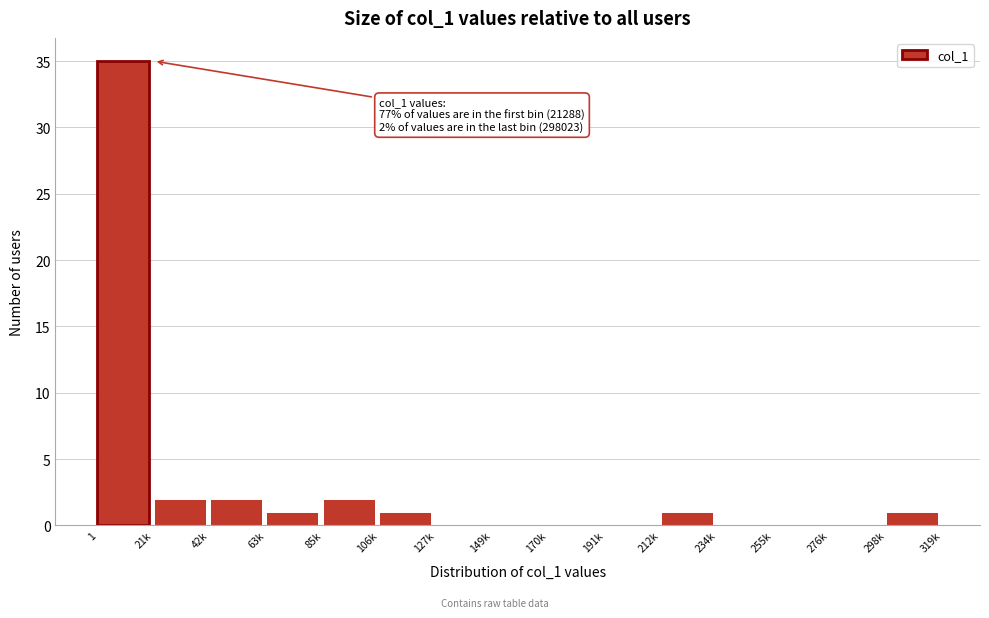

Reading left to right, list all the values displayed in this chart.

1=35	21k=2	42k=2	63k=1	85k=2	106k=1	127k=0	149k=0	170k=0	191k=0	212k=1	234k=0	255k=0	276k=0	298k=1